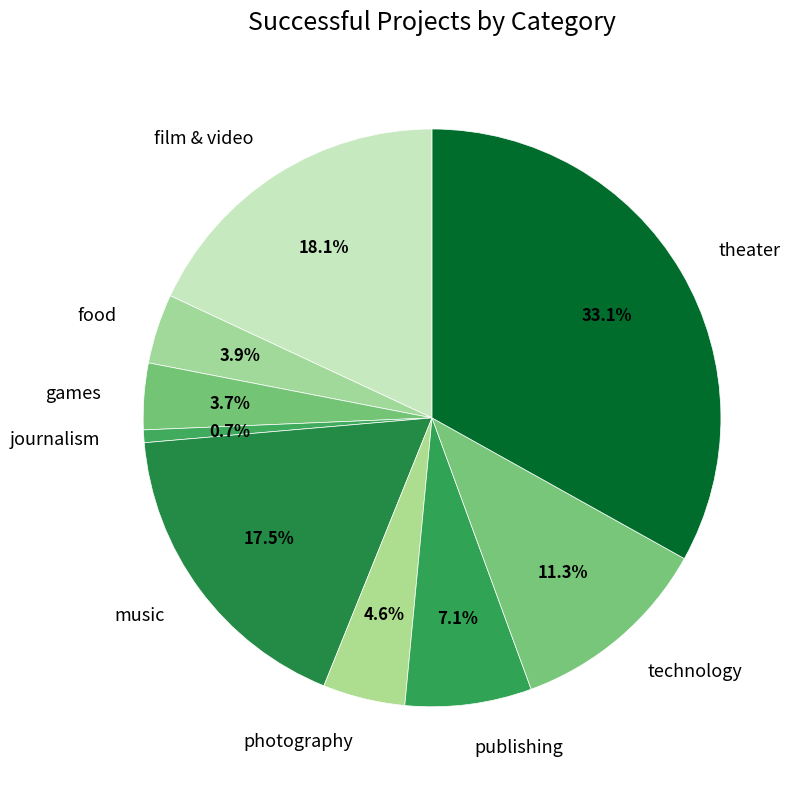

Count the number of slices in the pie.

9